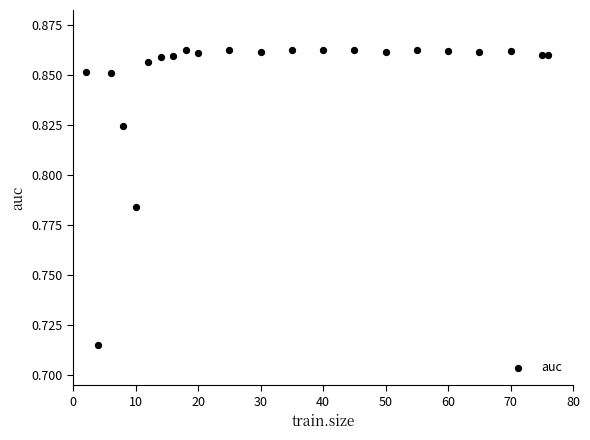

What is the range of X values (max minus min)?

74.0